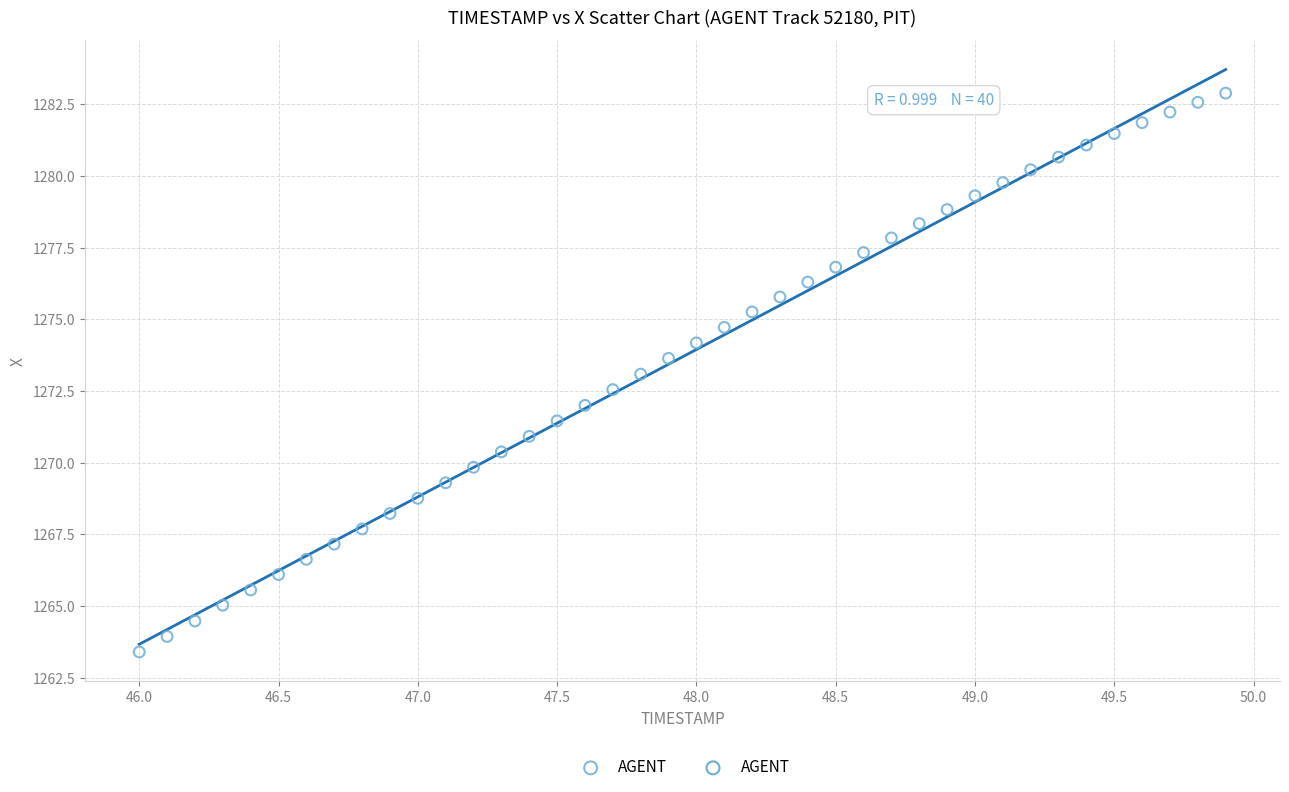

What is the range of Y values (max minus min)?

19.5